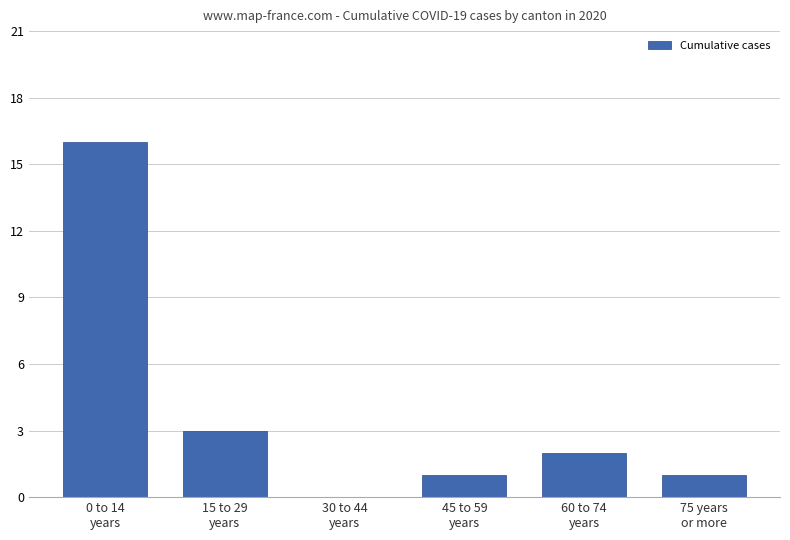

What is the maximum value shown in the chart?

16